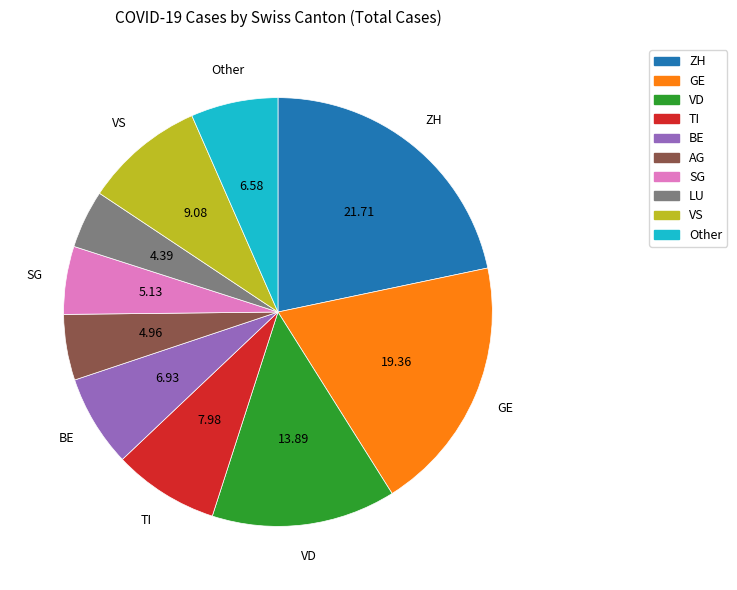

Is there a majority slice in this chart?

No